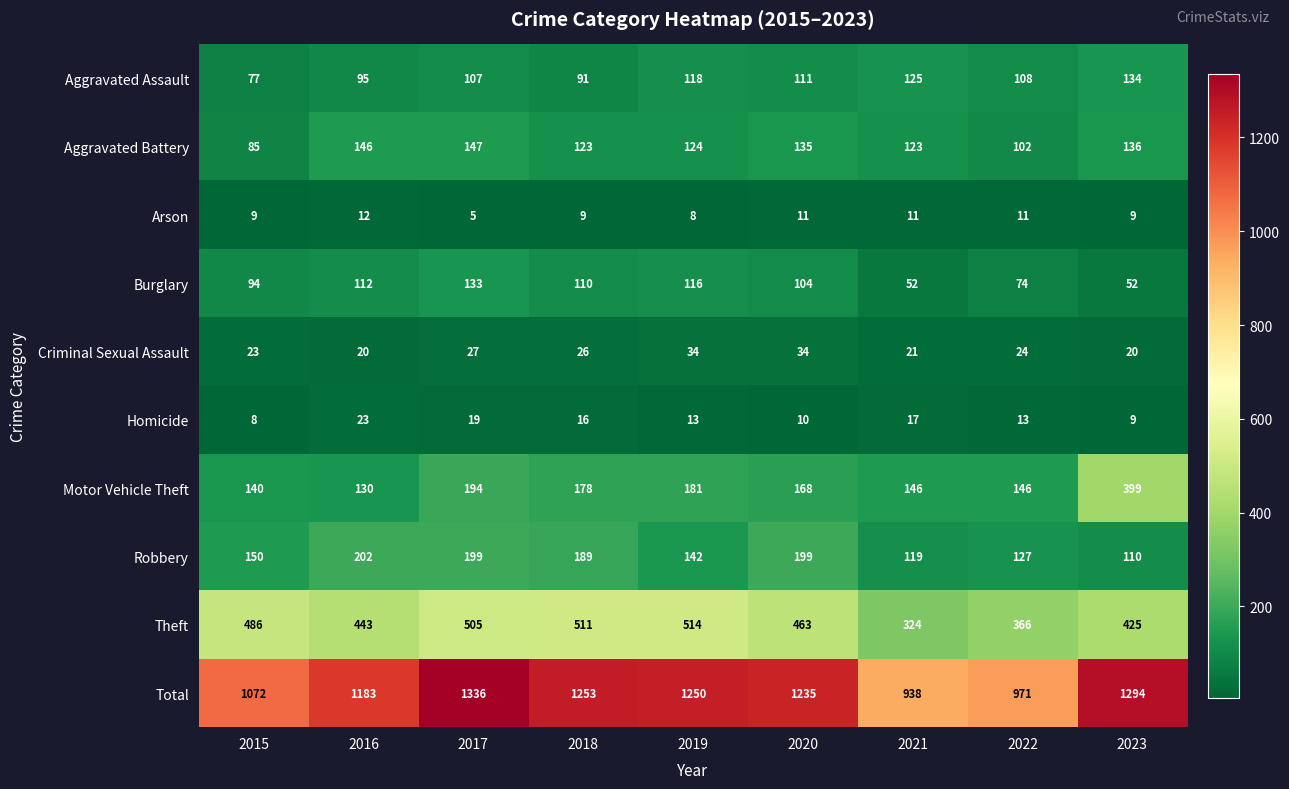

What is the total value across all series at 2022?

1942